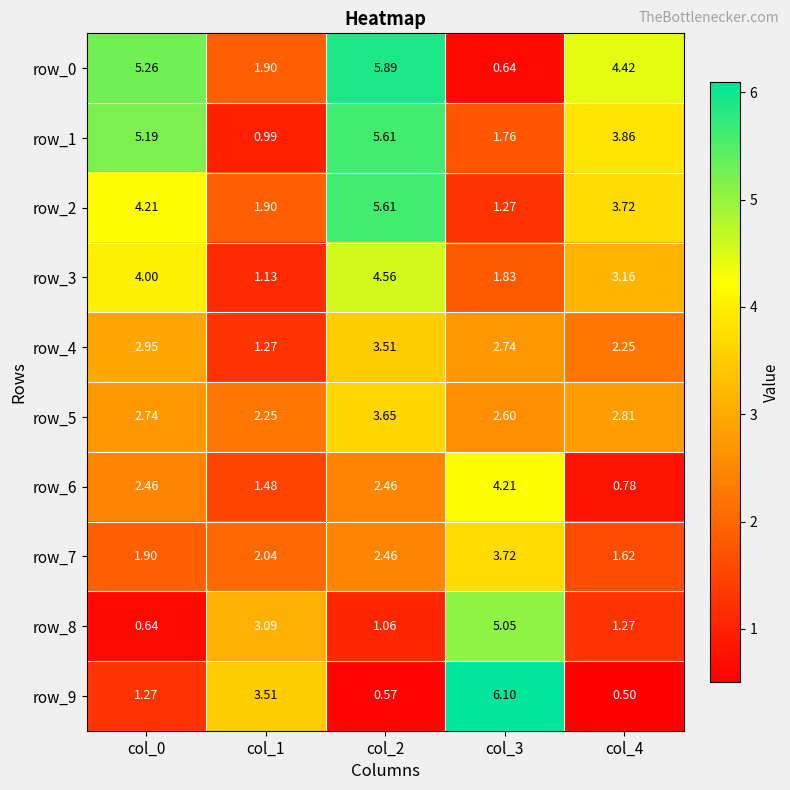

Is the value of row_8 at col_1 greater than the value of row_2 at col_4?

No